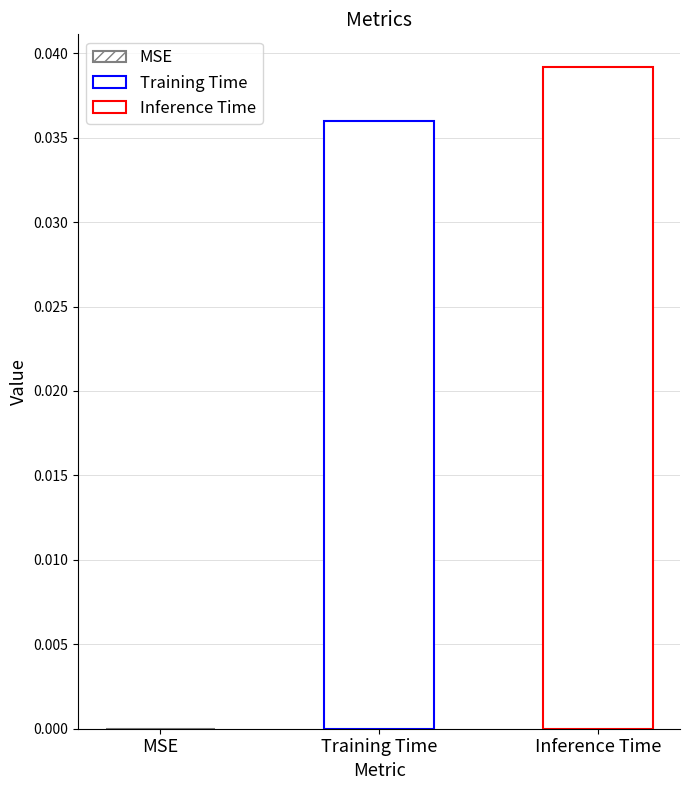

How many distinct data groups are displayed?

2